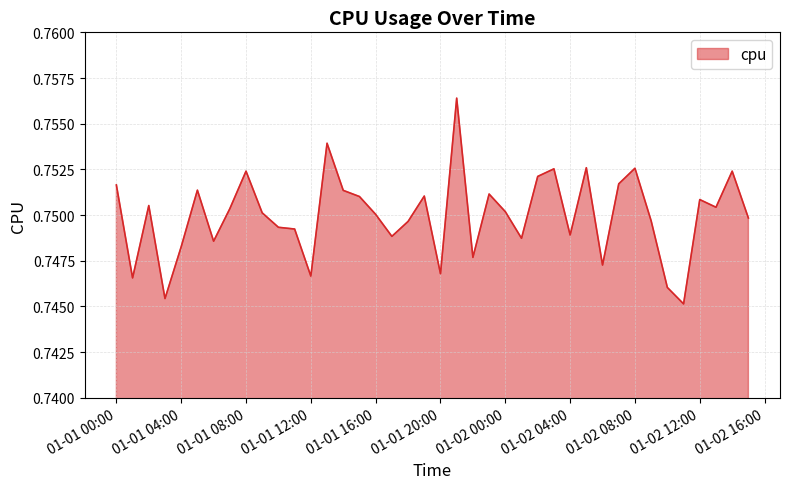

Is this an area chart (filled region under the line)?

Yes